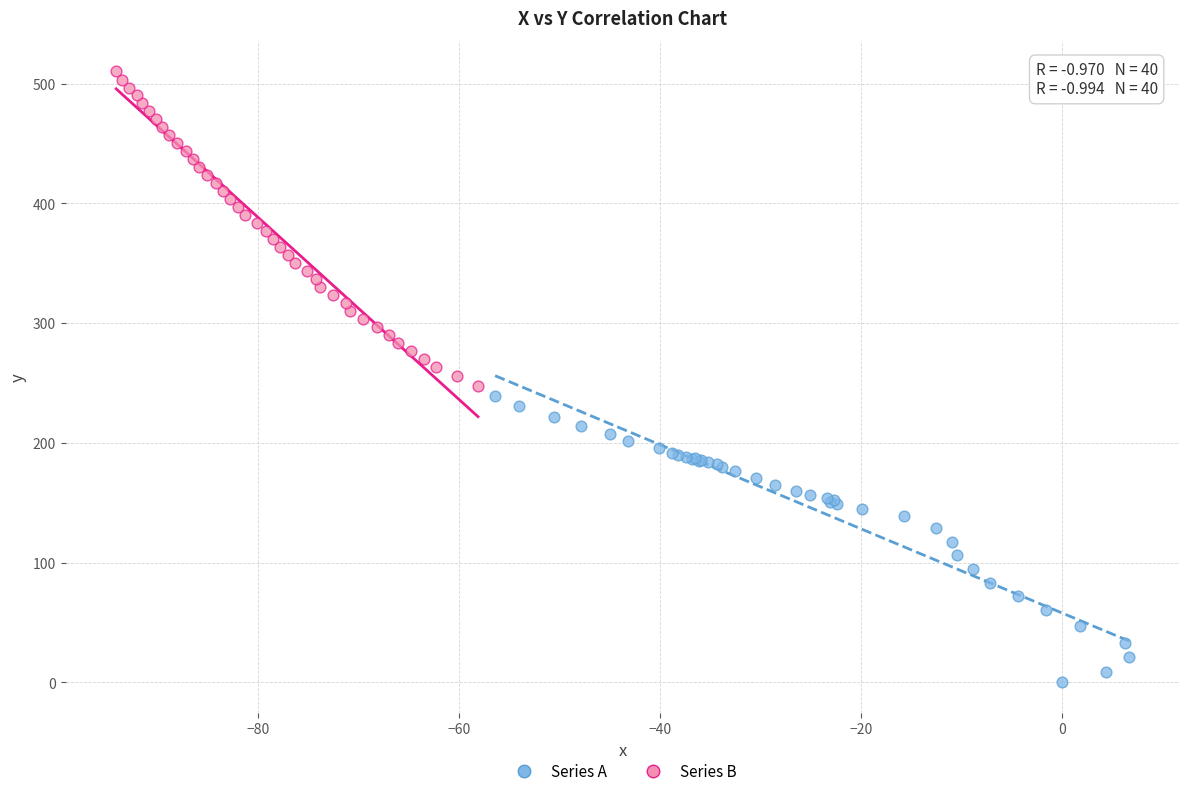

Which series reaches the minimum Y coordinate?

Series A